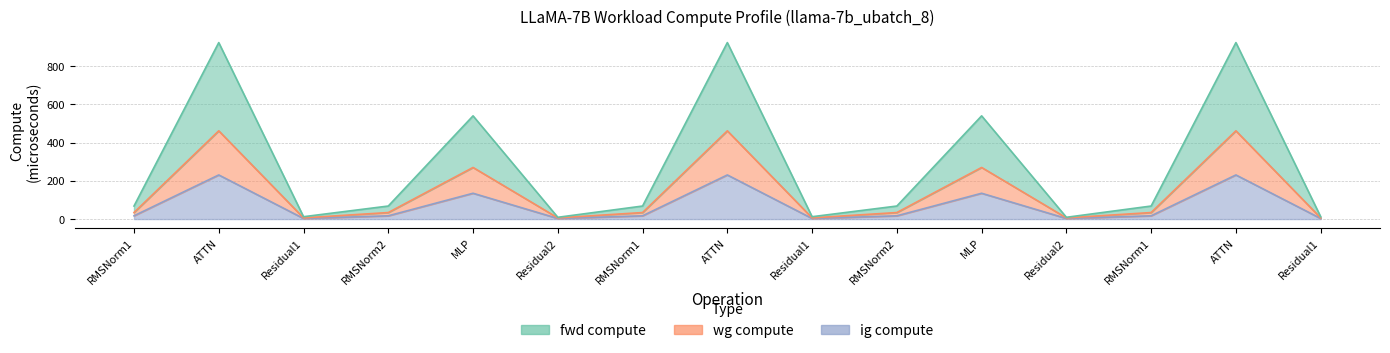

What is the difference between the highest and lowest values at ATTN?

692.7